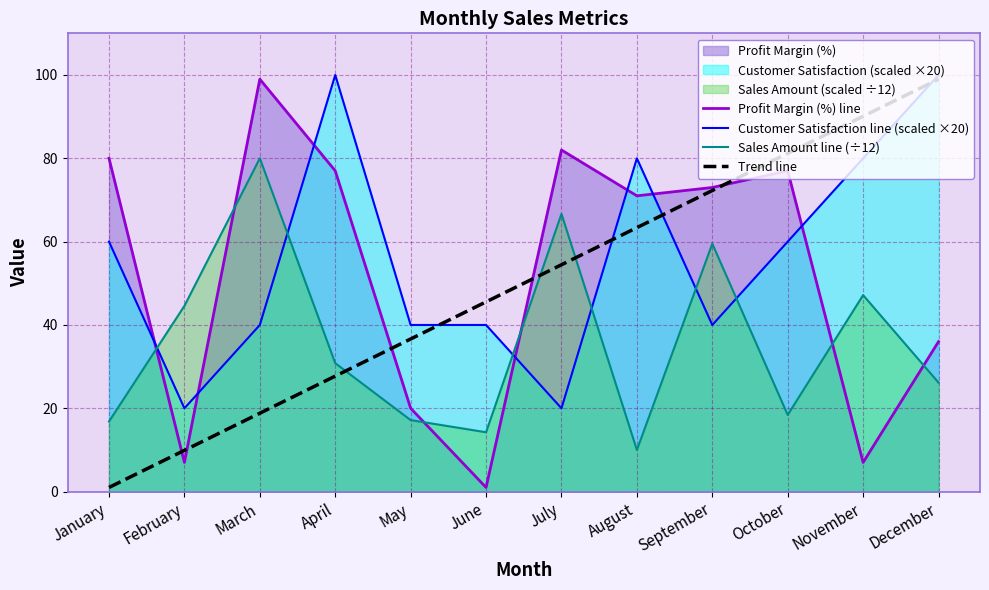

The value of Sales Amount line (÷12) at March is 80.0. True or false?

True